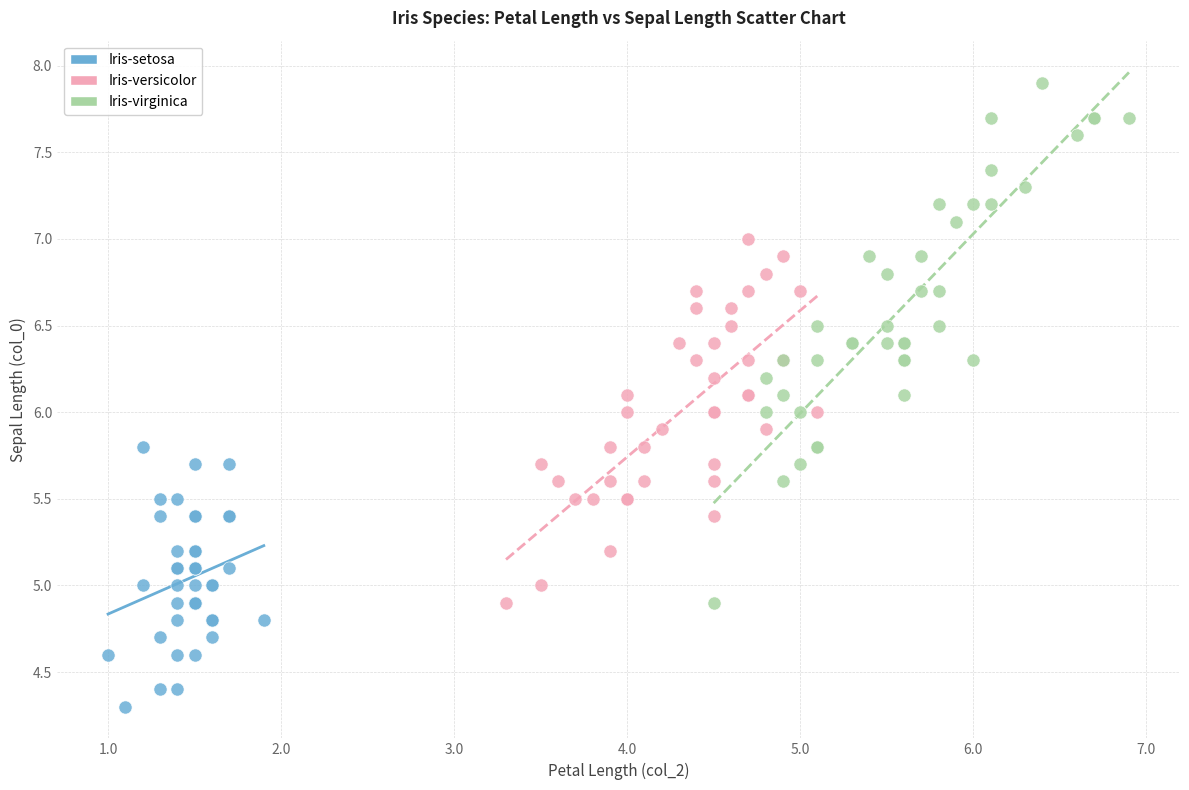

Which series reaches the minimum Y coordinate?

Iris-setosa